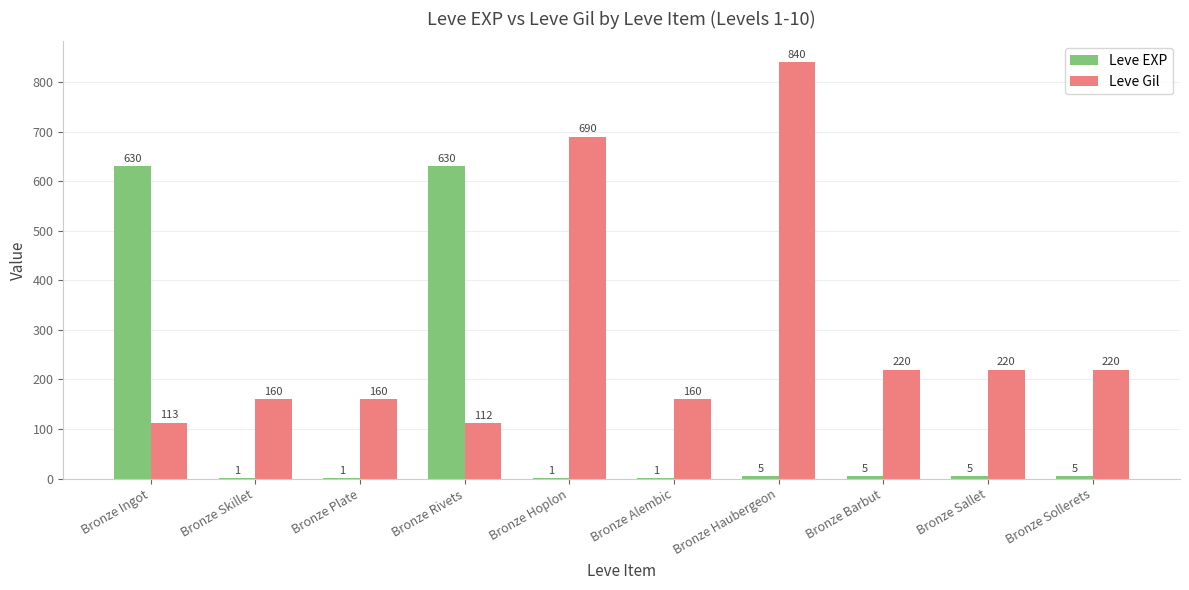

The value of Leve Gil at Bronze Sallet is 64. True or false?

False